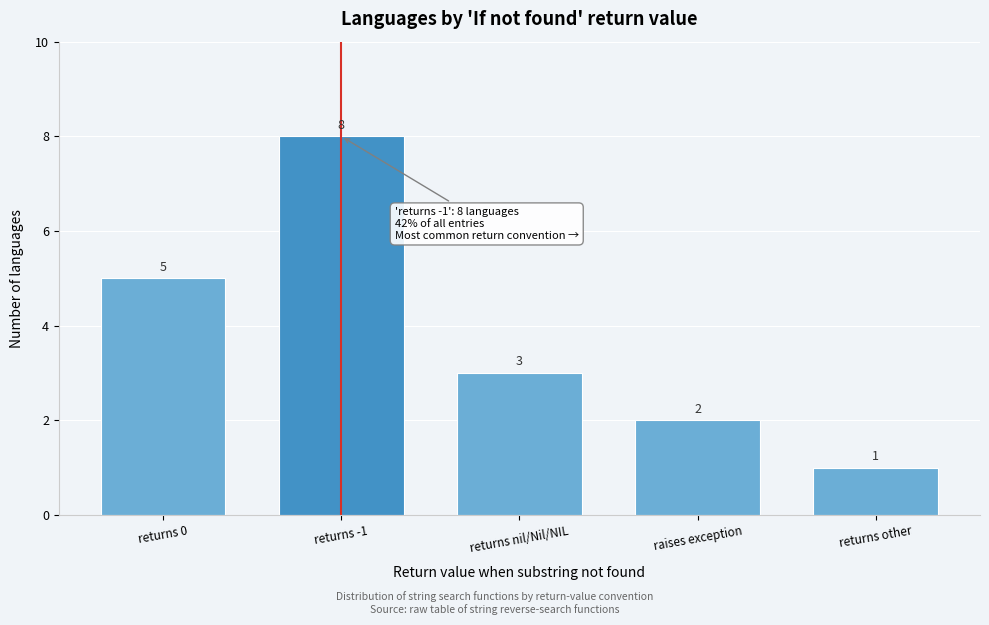

Reading left to right, what are all the values shown in this chart?

5	8	3	2	1